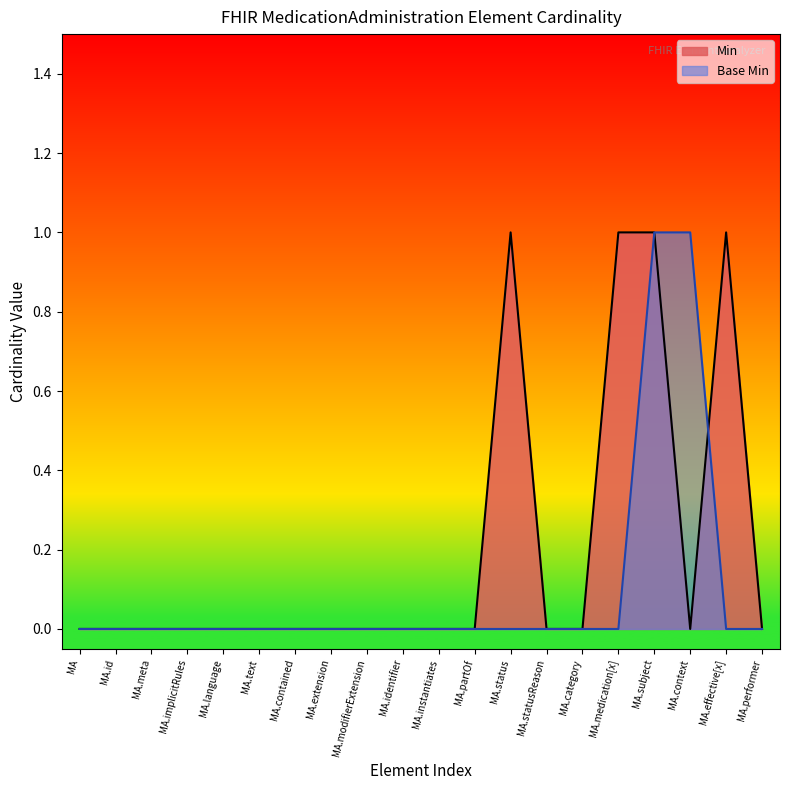

Is it true that Base Min equals 0 at MA.text?

True